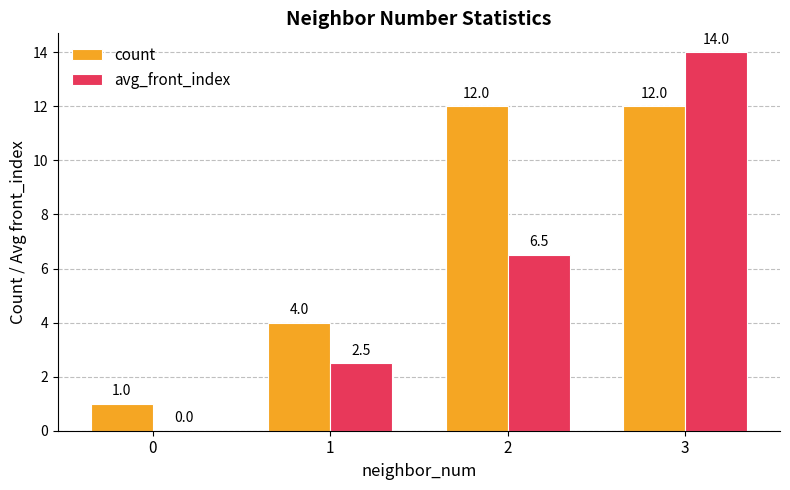

Which label corresponds to the largest value in the chart?

3